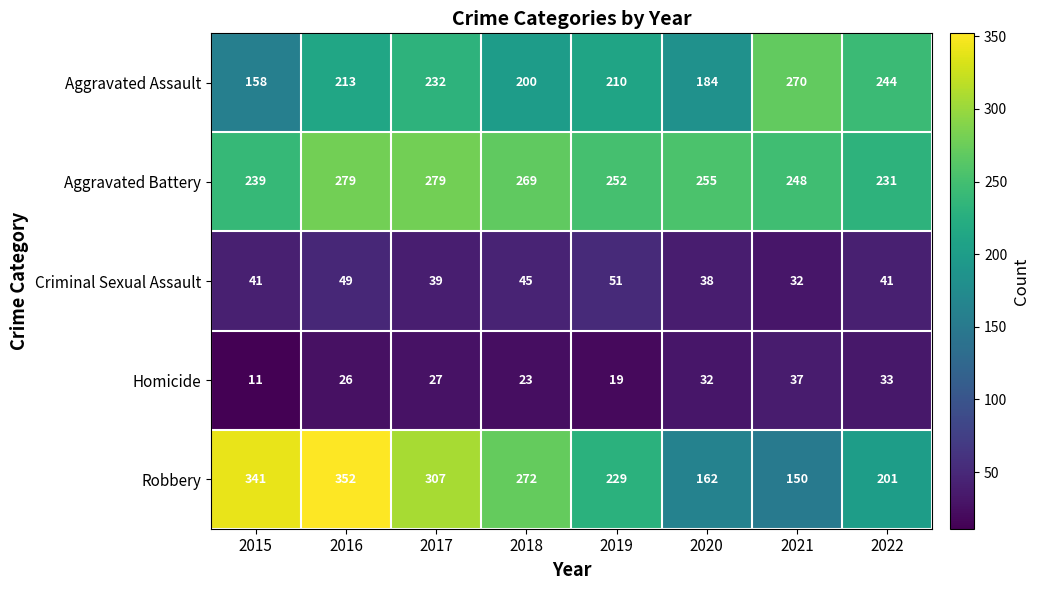

Rank the series by their maximum value, from highest to lowest.

Robbery, Aggravated Battery, Aggravated Assault, Criminal Sexual Assault, Homicide